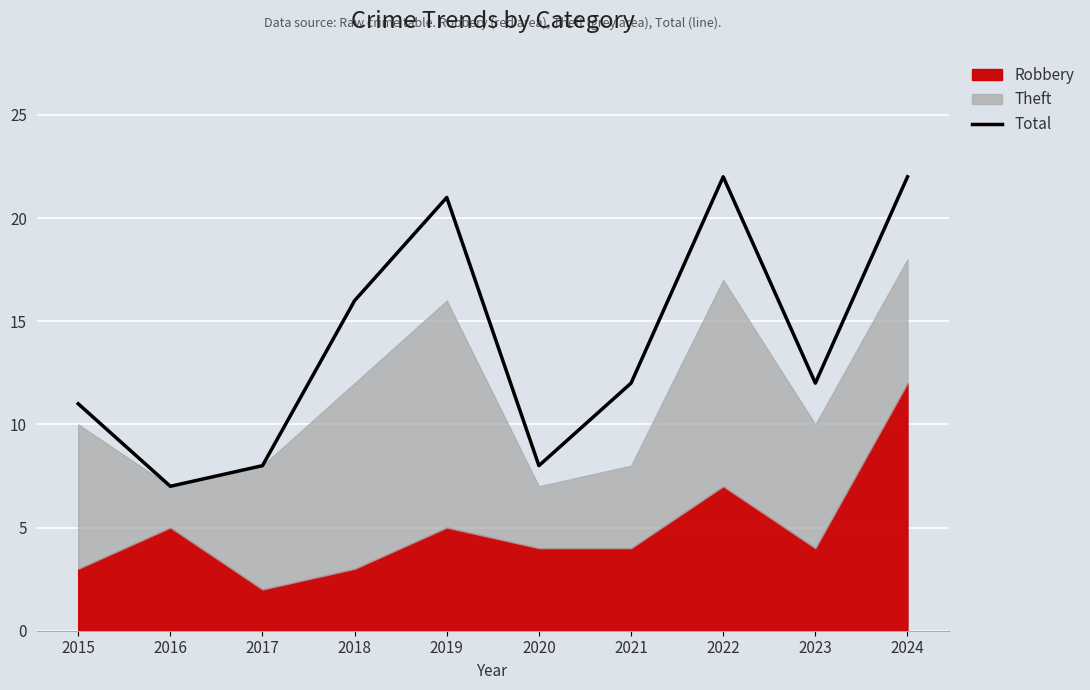

Which category has the lowest value in the Total series?

2016